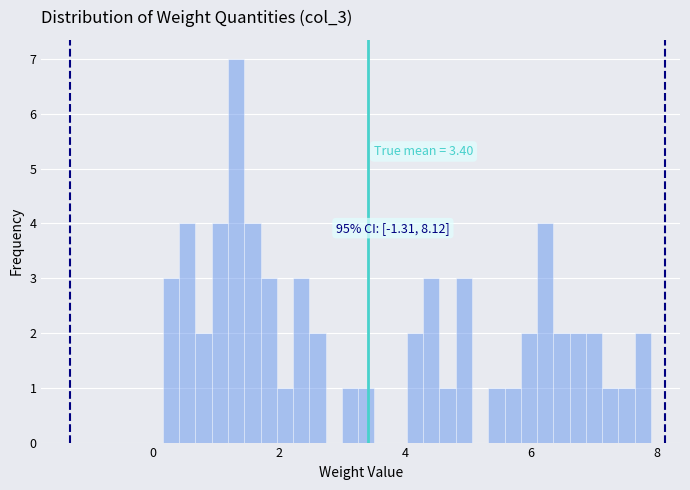

Read against the x-axis, roughly where is the centre of the tallest bar?

1.4